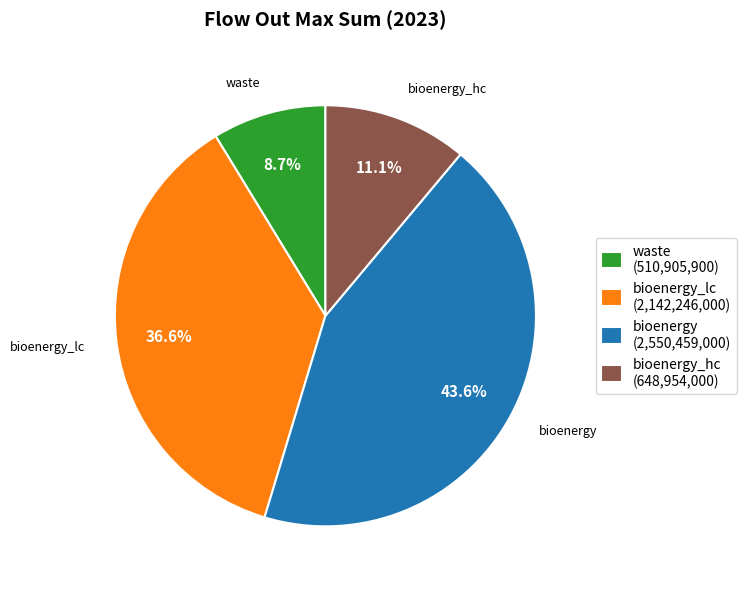

Between bioenergy_hc (648,954,000) and bioenergy_lc (2,142,246,000), which is larger?

bioenergy_lc (2,142,246,000)